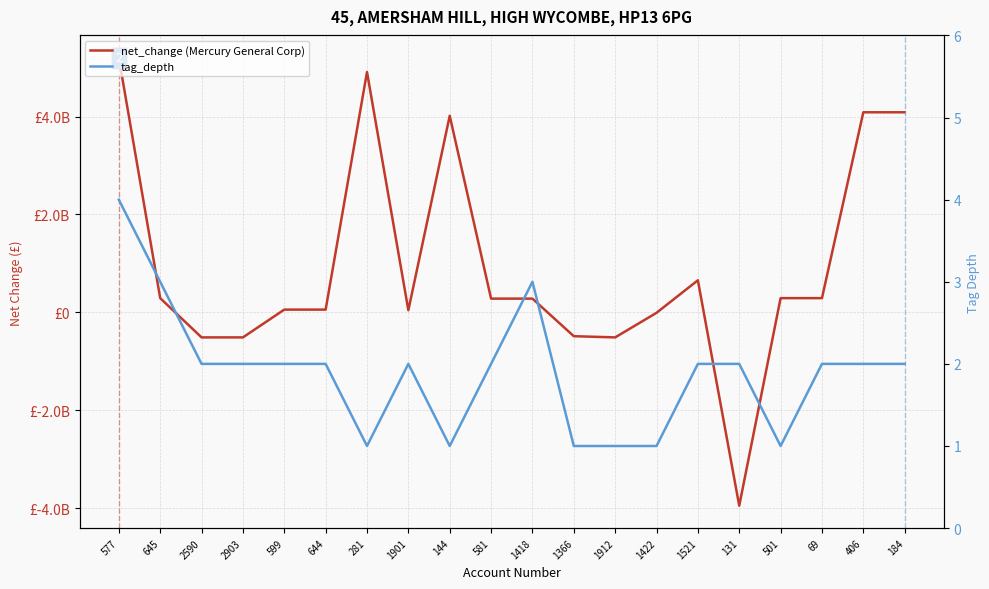

True or false: tag_depth has more than 0 points higher than both neighbors.

True